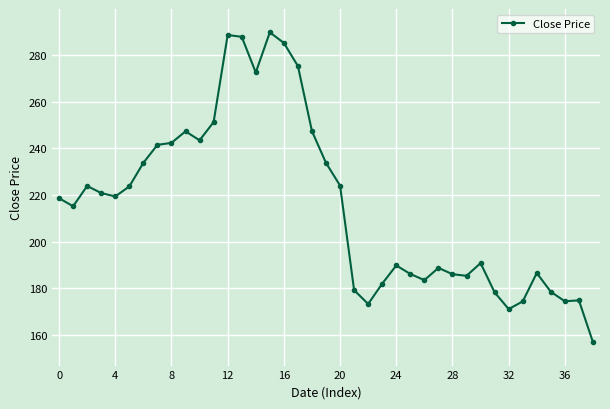

Is this an area chart (filled region under the line)?

No